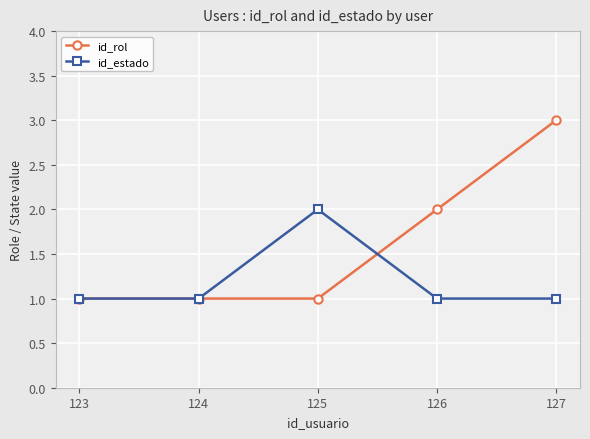

What is the average value of the id_rol series?

2